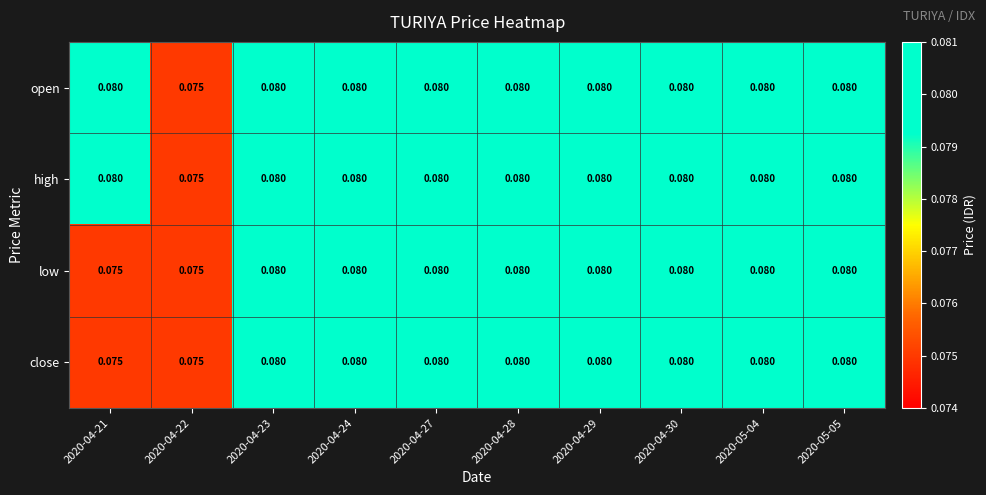

How many data points does each series have?

10